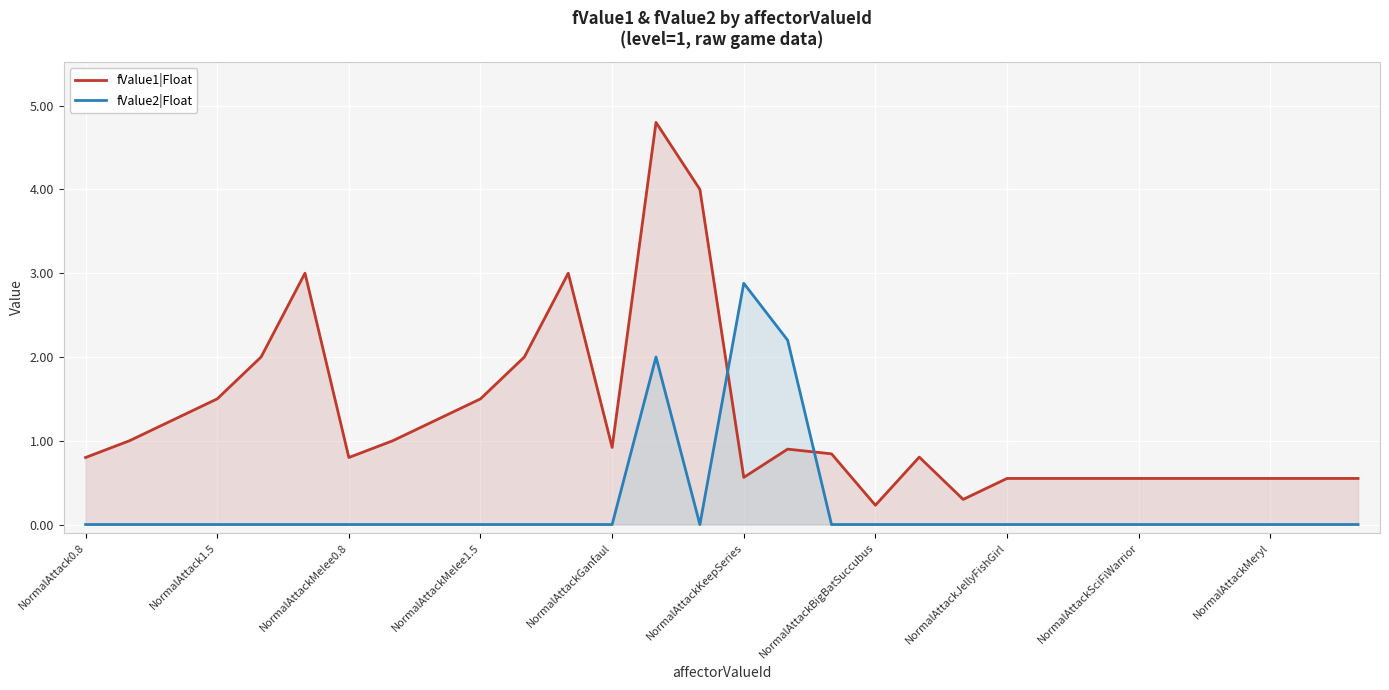

What is the highest value of the fValue1|Float series?

4.8